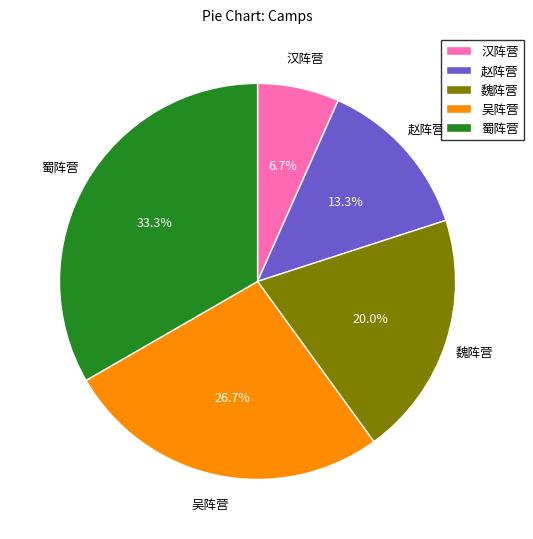

Is it true that 赵阵营 is 2% of the pie?

False